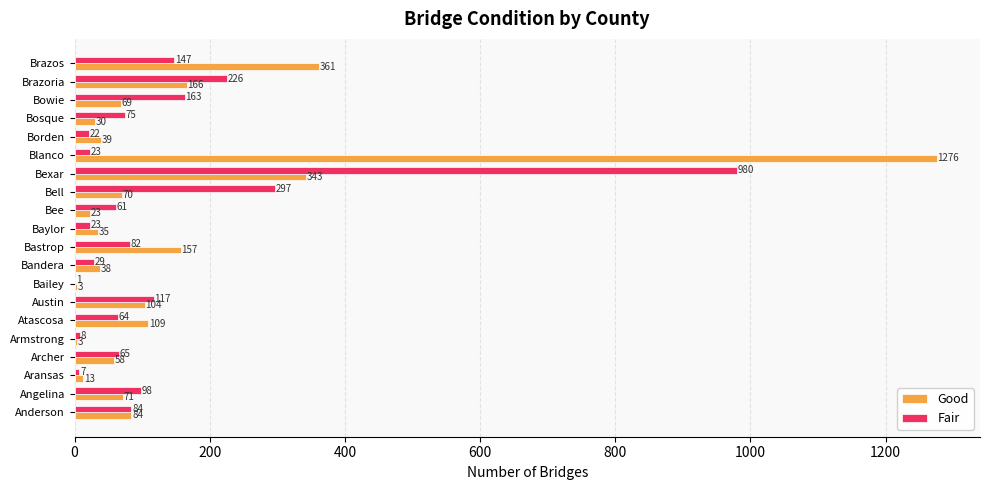

What is the maximum value shown in the chart?

1276